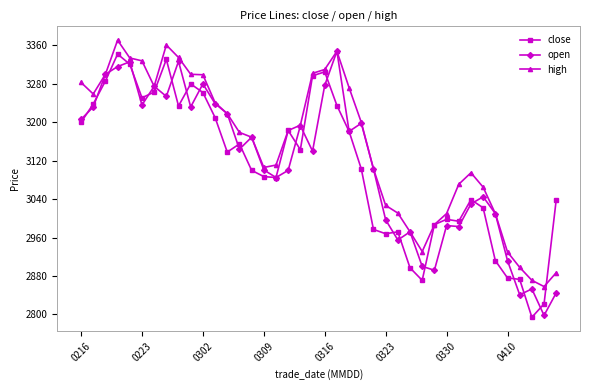

At how many categories does at least one series exceed 3234?

16